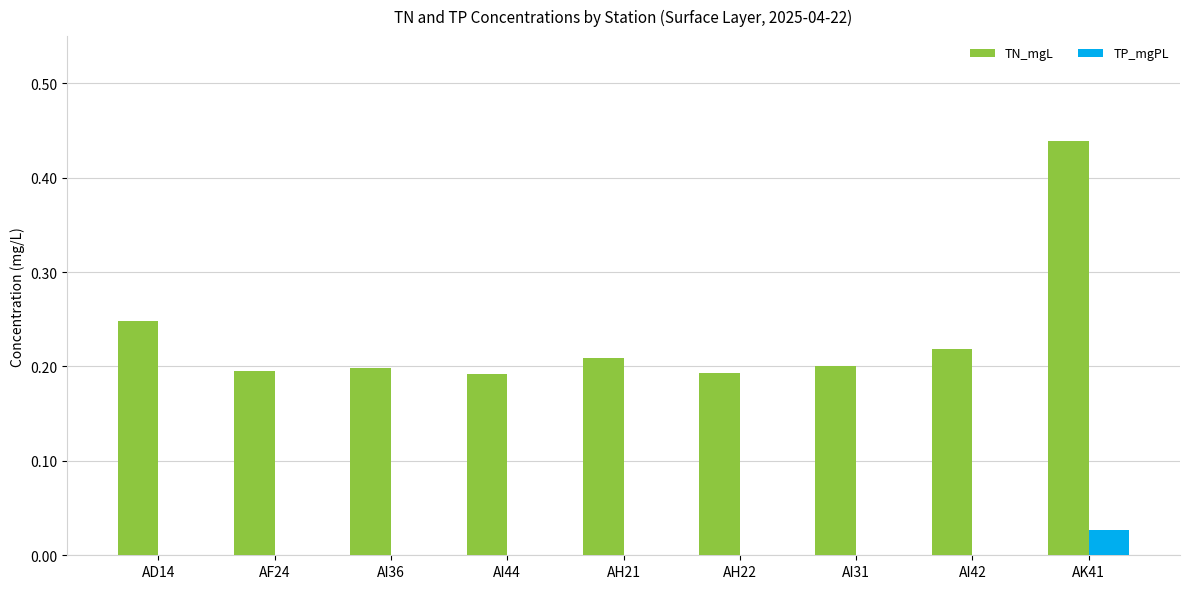

Which series has the largest total across all categories?

TN_mgL